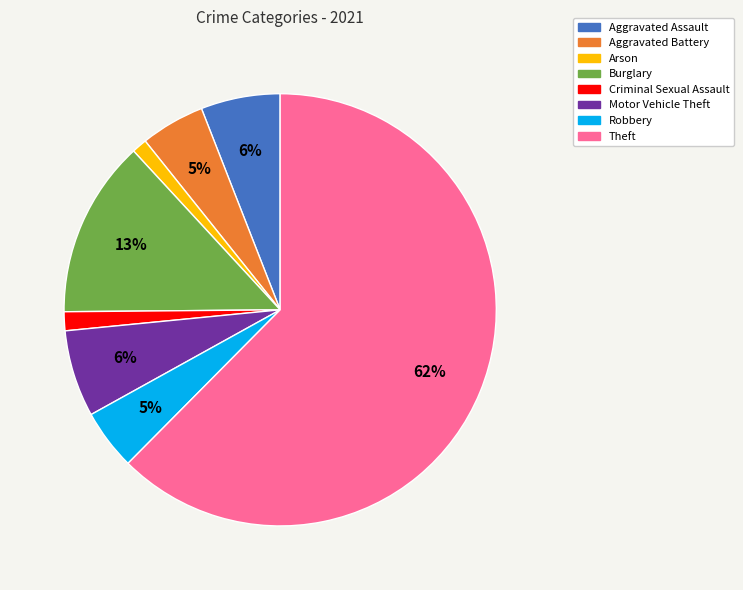

Combined, do Criminal Sexual Assault and Aggravated Battery account for over 50%?

No